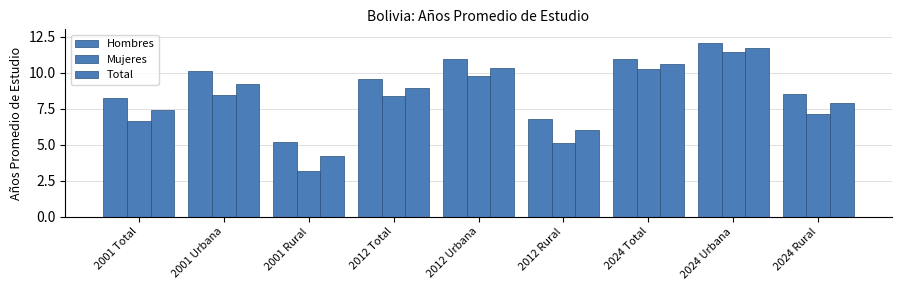

Is the value of Hombres at 2012 Urbana greater than the value of Total at 2024 Urbana?

No